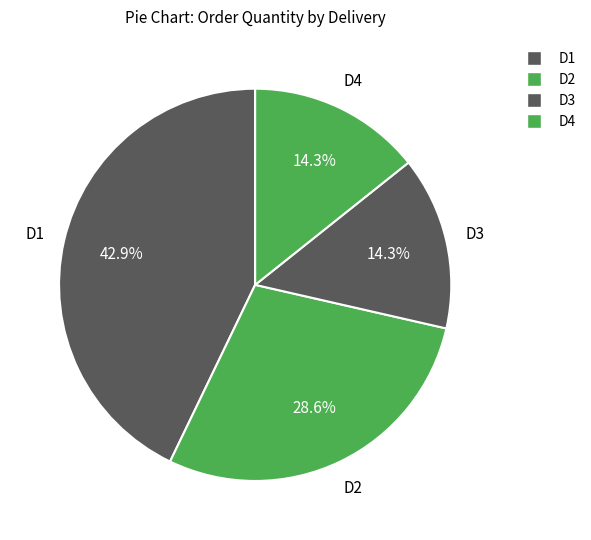

Is there any slice that represents more than half of the pie?

No